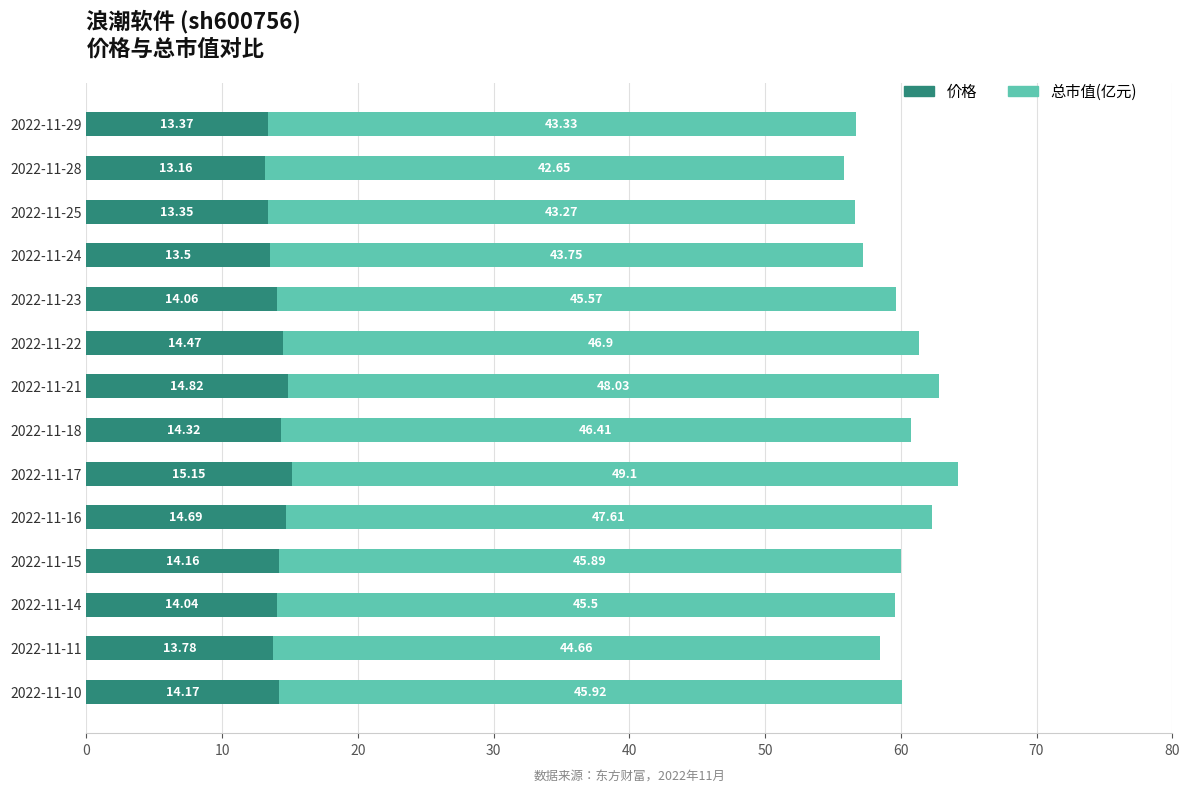

At which category is the sum across all series the highest?

2022-11-17